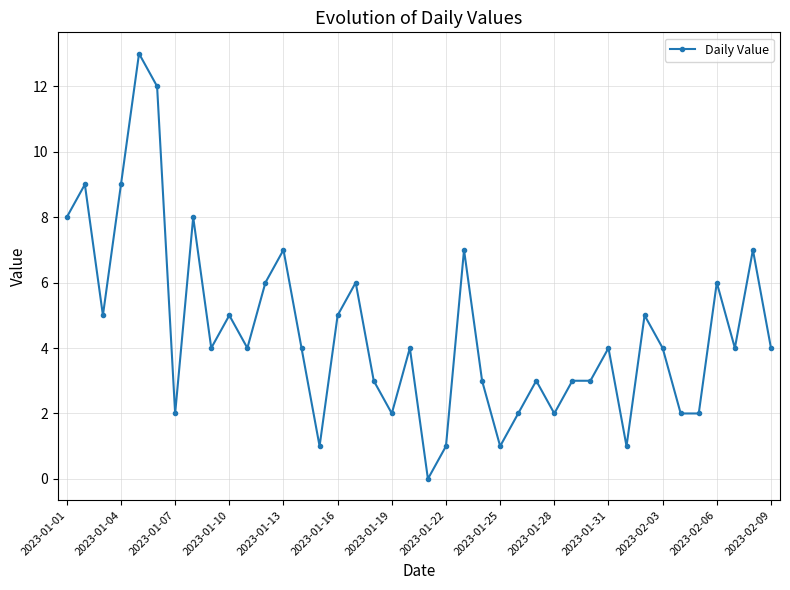

What is the difference between the maximum and minimum values?

13